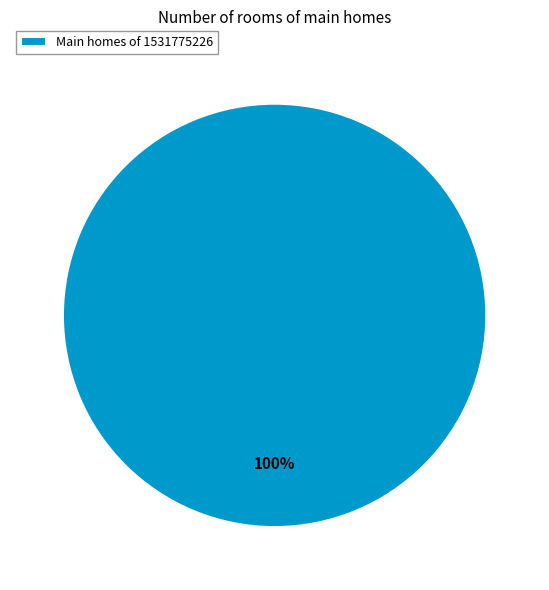

True or false: Main homes of 1531775226 accounts for 100% of the total.

True